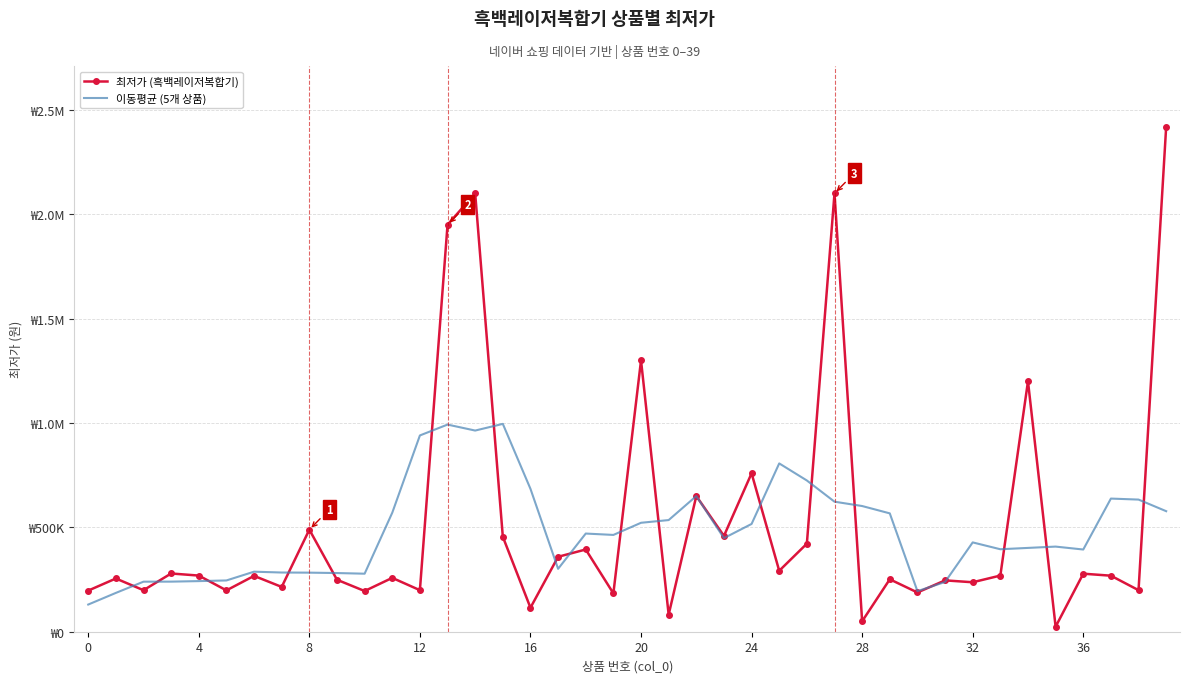

What are all the series names shown in the legend?

최저가 (흑백레이저복합기), 이동평균 (5개 상품)